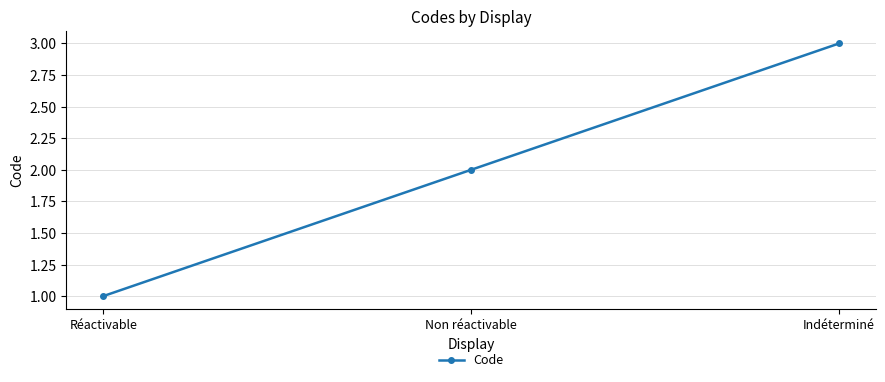

How many values are below 2?

1